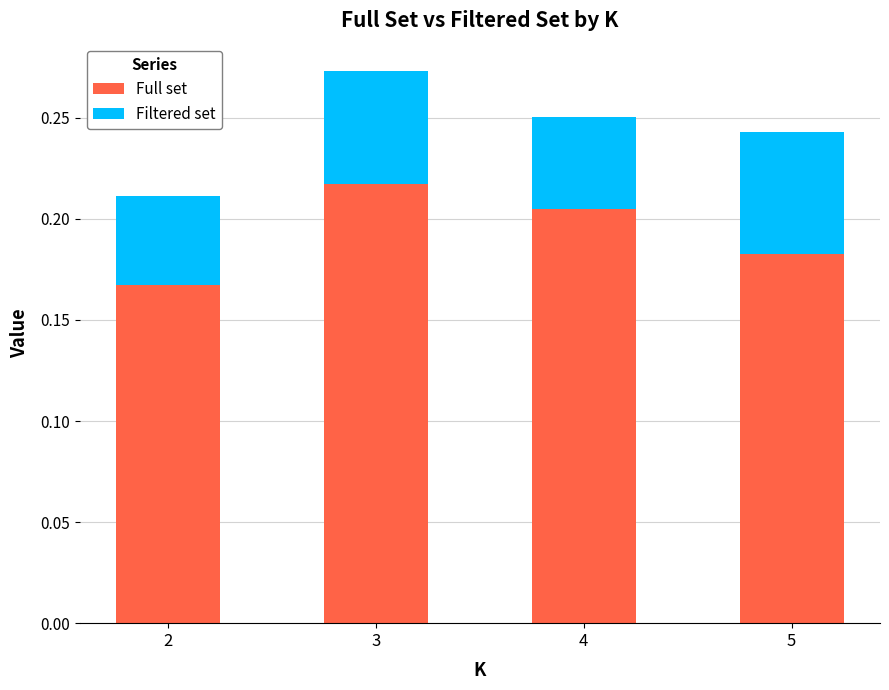

Is it true that Full set equals 0.3 at 5?

False